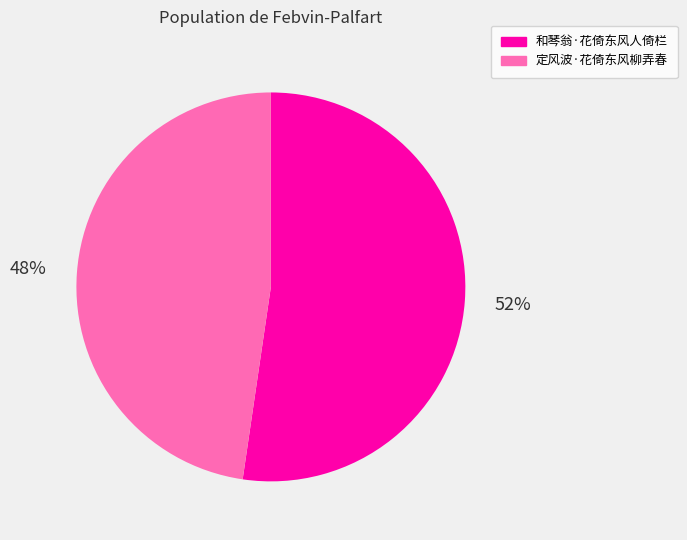

To the nearest percent, what is the average slice percentage?

50%